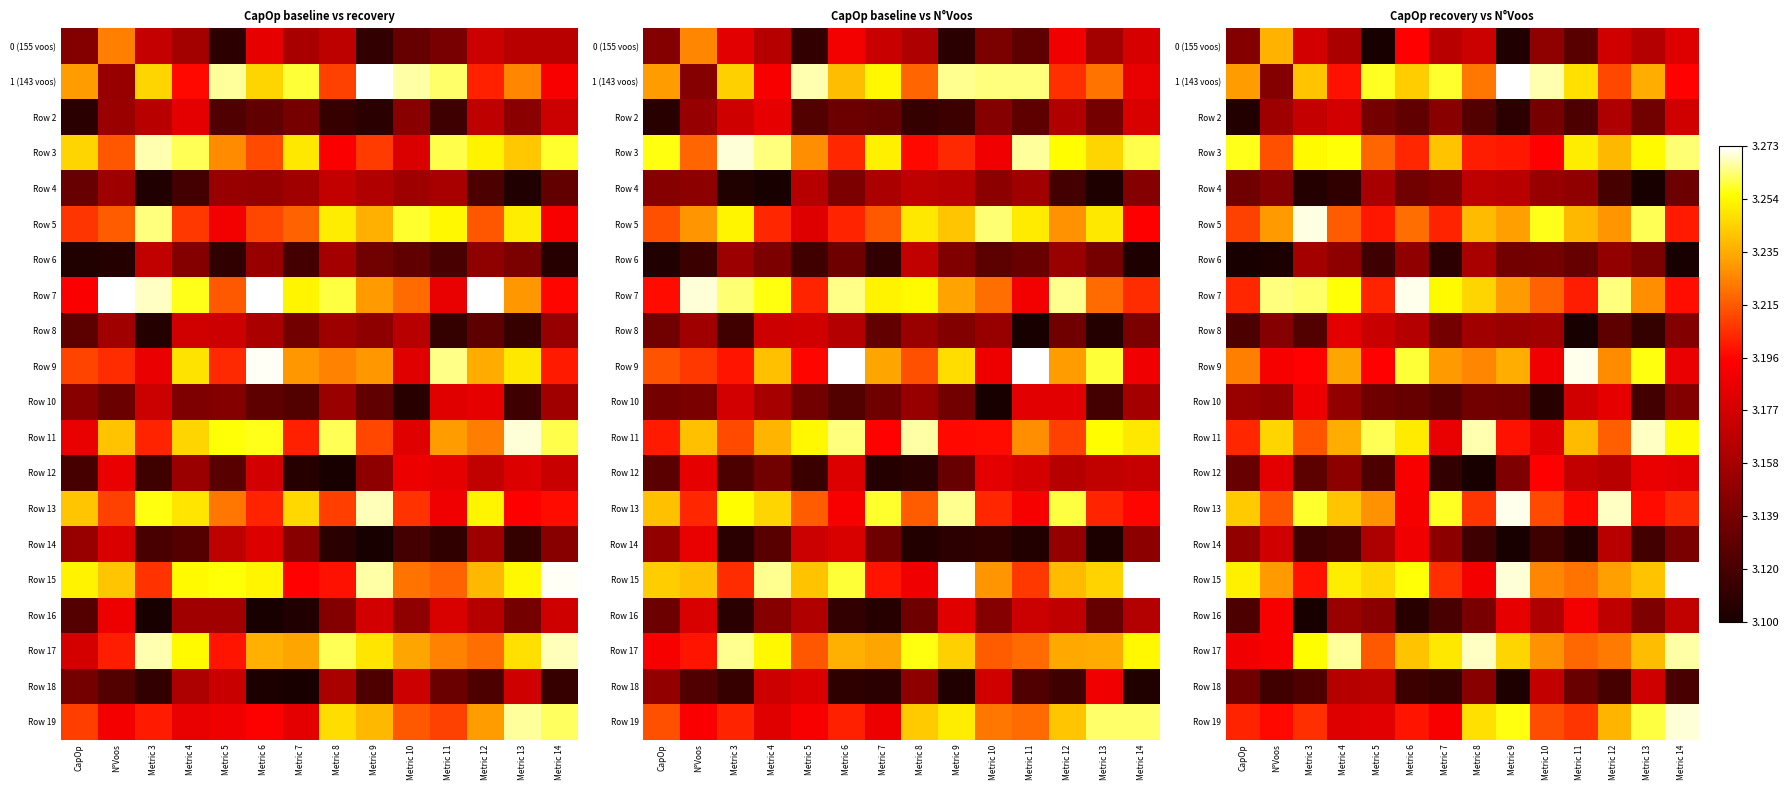

What is the difference between the highest and lowest values at Metric 3?

0.2